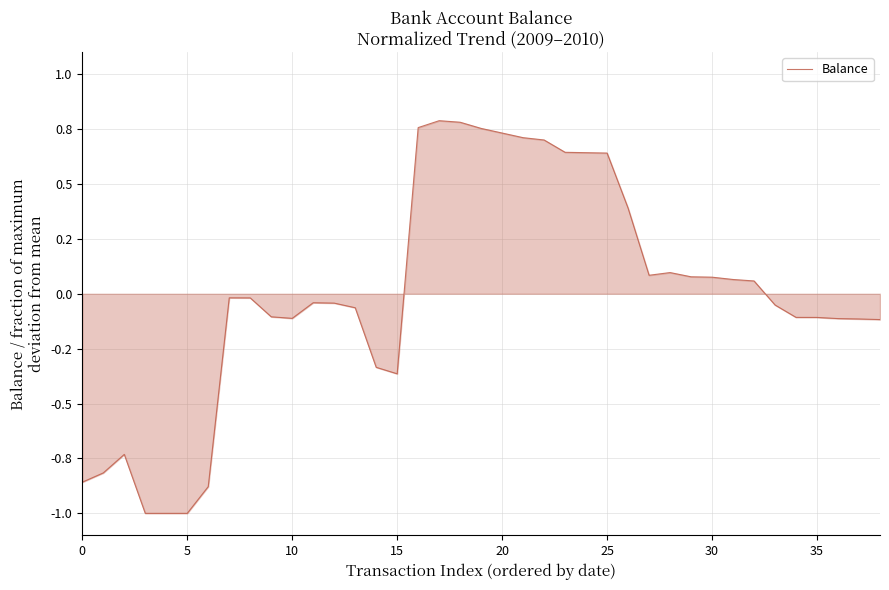

What is the greatest value displayed?

0.8